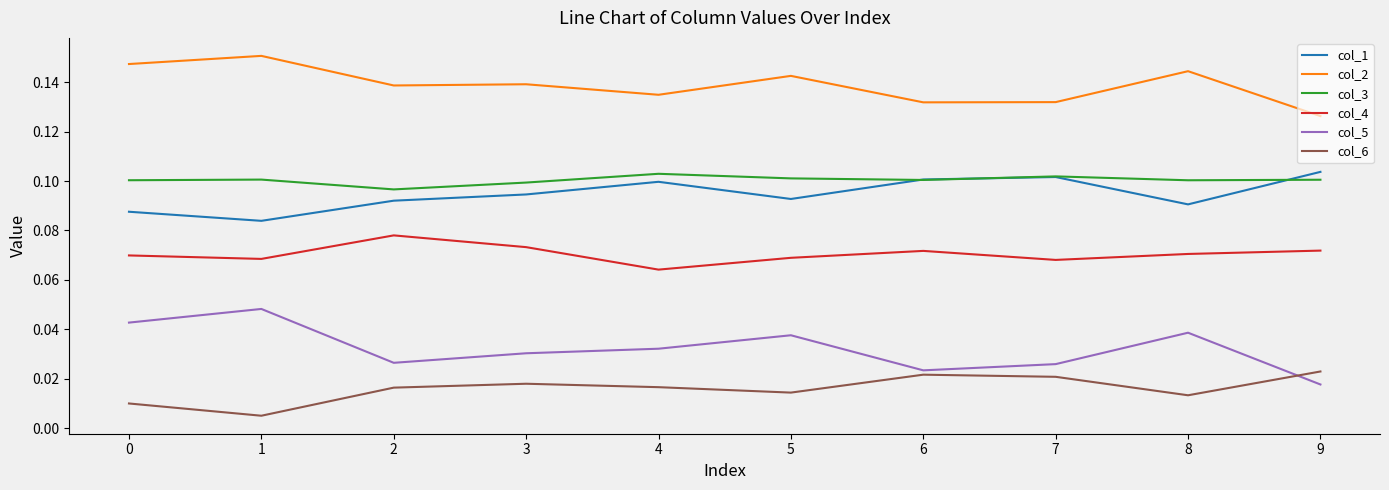

How many distinct data groups are displayed?

6